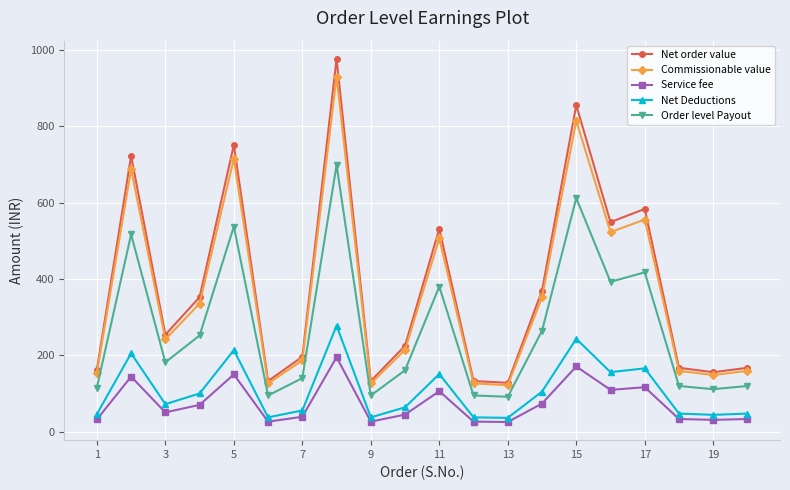

Which series has the widest spread of values?

Net order value